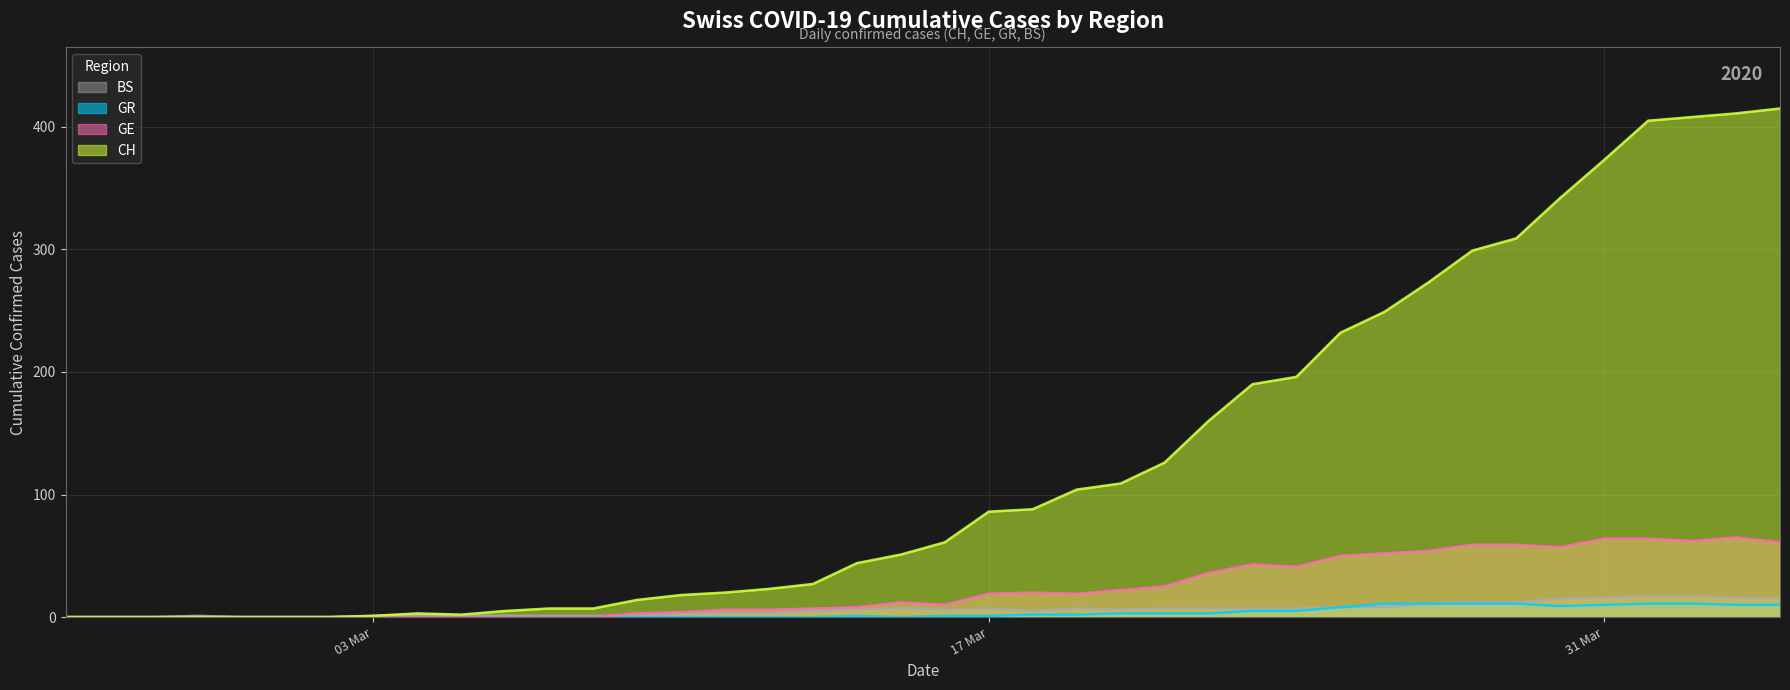

How many values in the GE (line) series exceed 12?

19